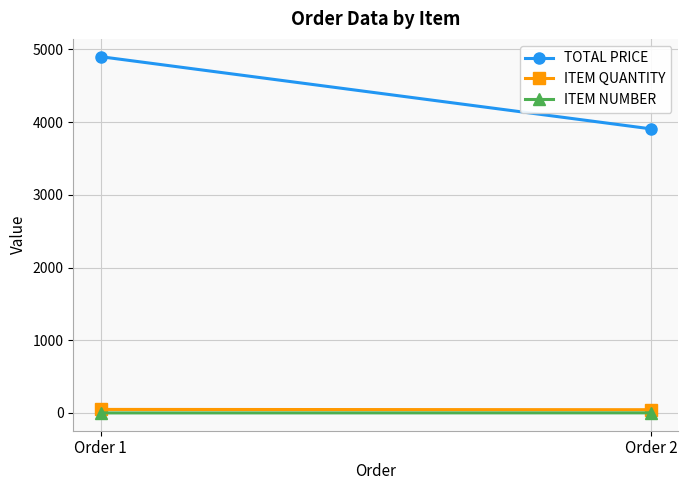

How many lines are shown in the chart?

3